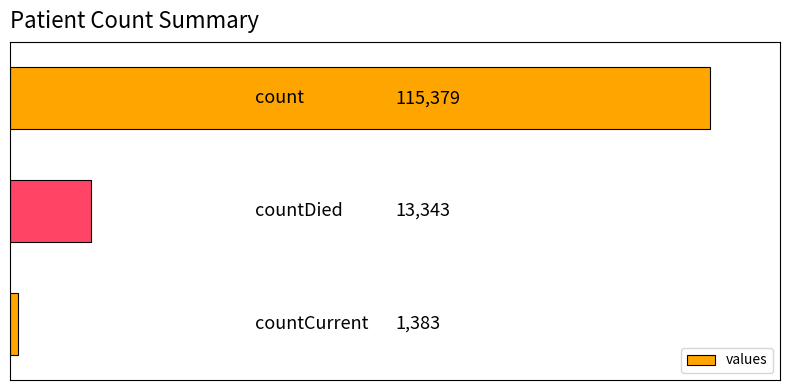

Count the values in the range 1383 to 115379.

3